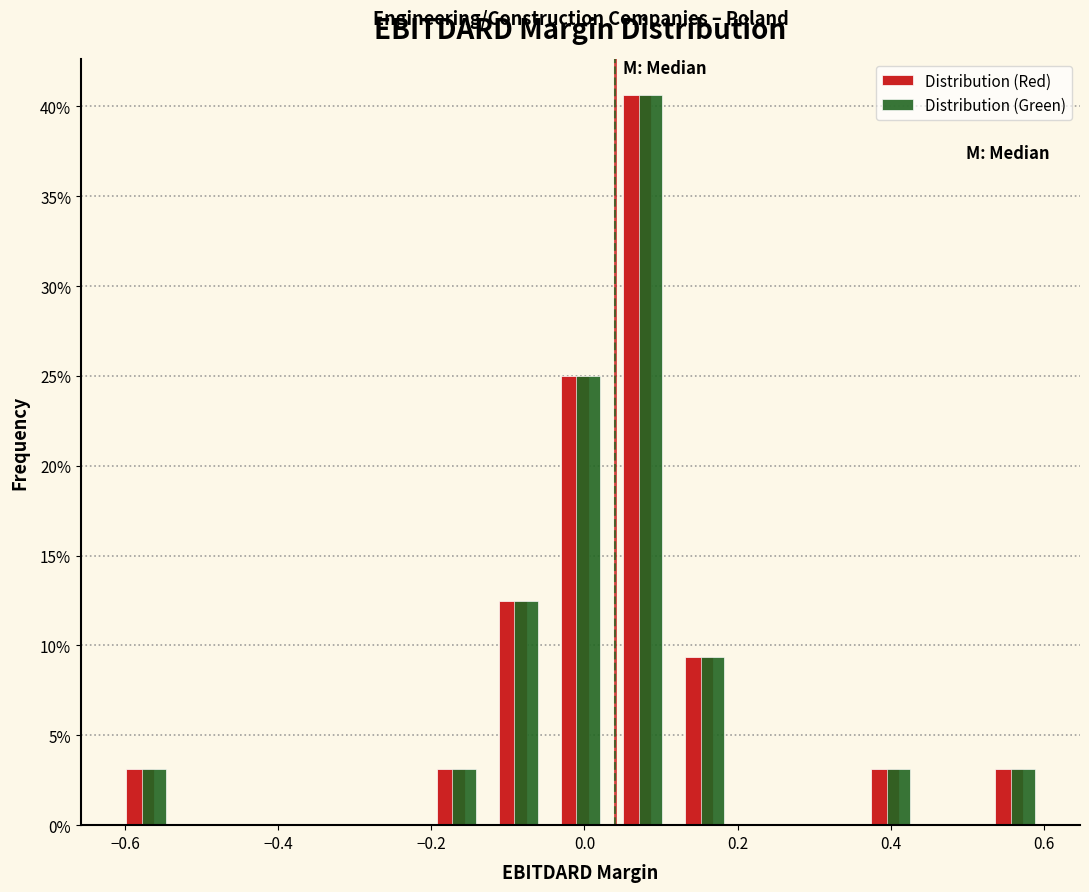

Reading left to right, transcribe this chart: for each range on the x-axis, give the height of each series' bar. Neither the bar edges nor the heights are printed on the chart, so give them approximately, as read against the axes.

-0.62 to -0.54: Distribution (Red)=3.0	Distribution (Green)=3.0
-0.54 to -0.44: Distribution (Red)=0	Distribution (Green)=0
-0.44 to -0.36: Distribution (Red)=0	Distribution (Green)=0
-0.36 to -0.28: Distribution (Red)=0	Distribution (Green)=0
-0.28 to -0.20: Distribution (Red)=0	Distribution (Green)=0
-0.20 to -0.12: Distribution (Red)=3.0	Distribution (Green)=3.0
-0.12 to -0.04: Distribution (Red)=12.5	Distribution (Green)=12.5
-0.04 to 0.04: Distribution (Red)=25.0	Distribution (Green)=25.0
0.04 to 0.12: Distribution (Red)=40.5	Distribution (Green)=40.5
0.12 to 0.20: Distribution (Red)=9.5	Distribution (Green)=9.5
0.20 to 0.28: Distribution (Red)=0	Distribution (Green)=0
0.28 to 0.36: Distribution (Red)=0	Distribution (Green)=0
0.36 to 0.44: Distribution (Red)=3.0	Distribution (Green)=3.0
0.44 to 0.52: Distribution (Red)=0	Distribution (Green)=0
0.52 to 0.60: Distribution (Red)=3.0	Distribution (Green)=3.0